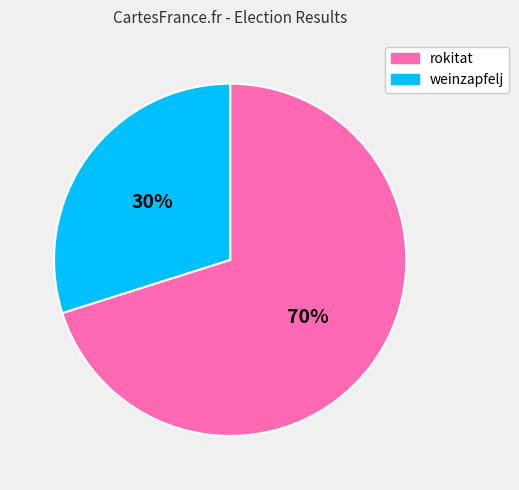

To the nearest percent, what percentage of the pie is rokitat?

70%